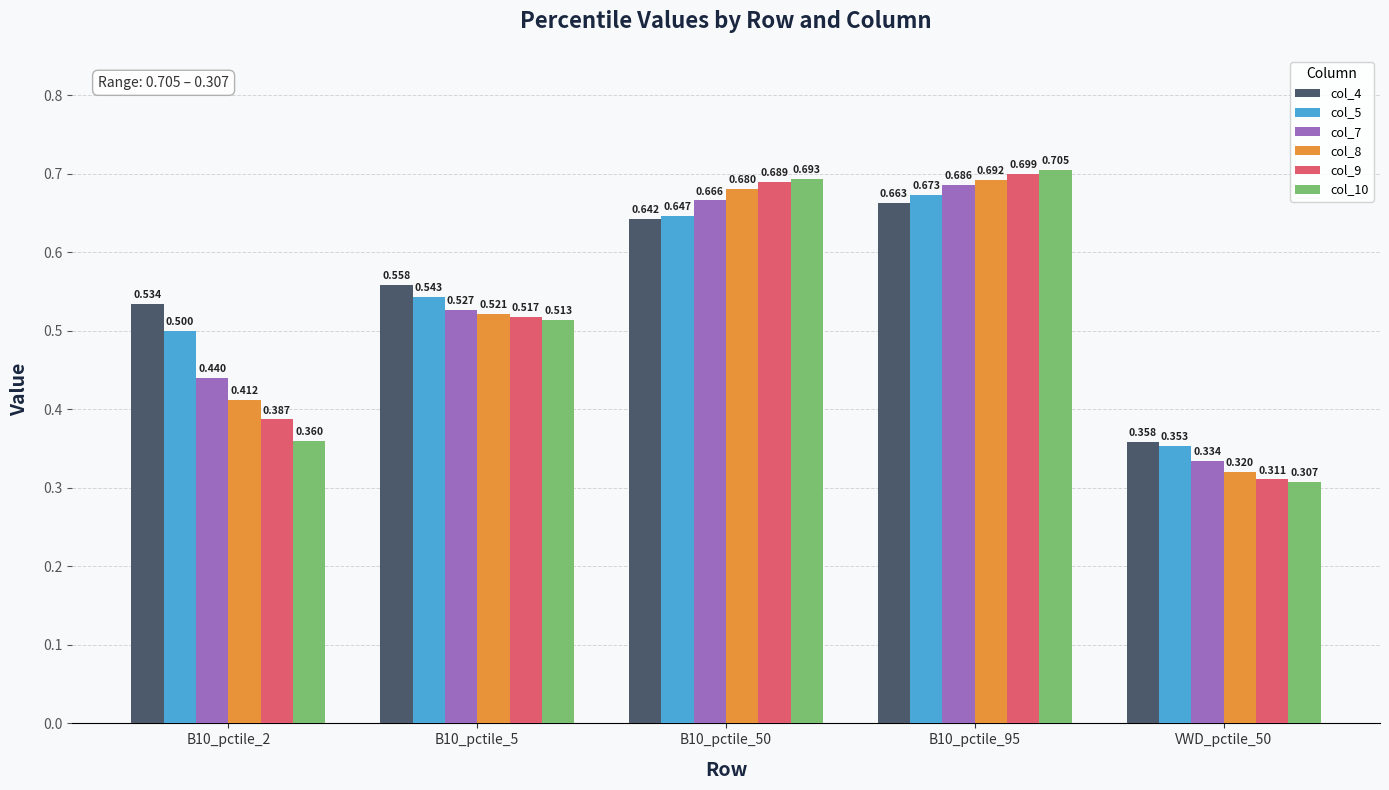

How many col_9 values are between 0 and 1?

5